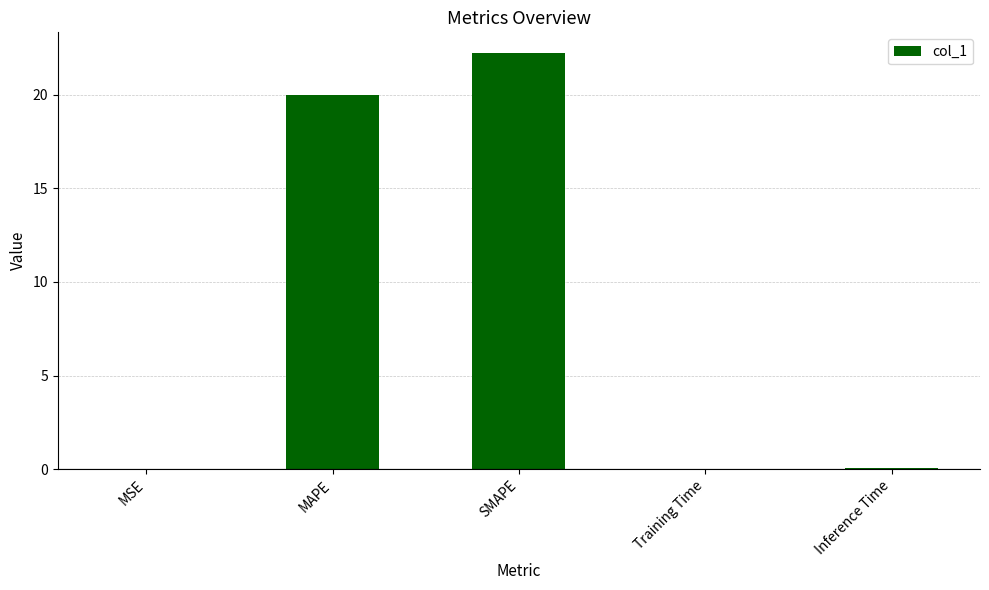

The chart shows a value of 13.5 at MAPE. True or false?

False